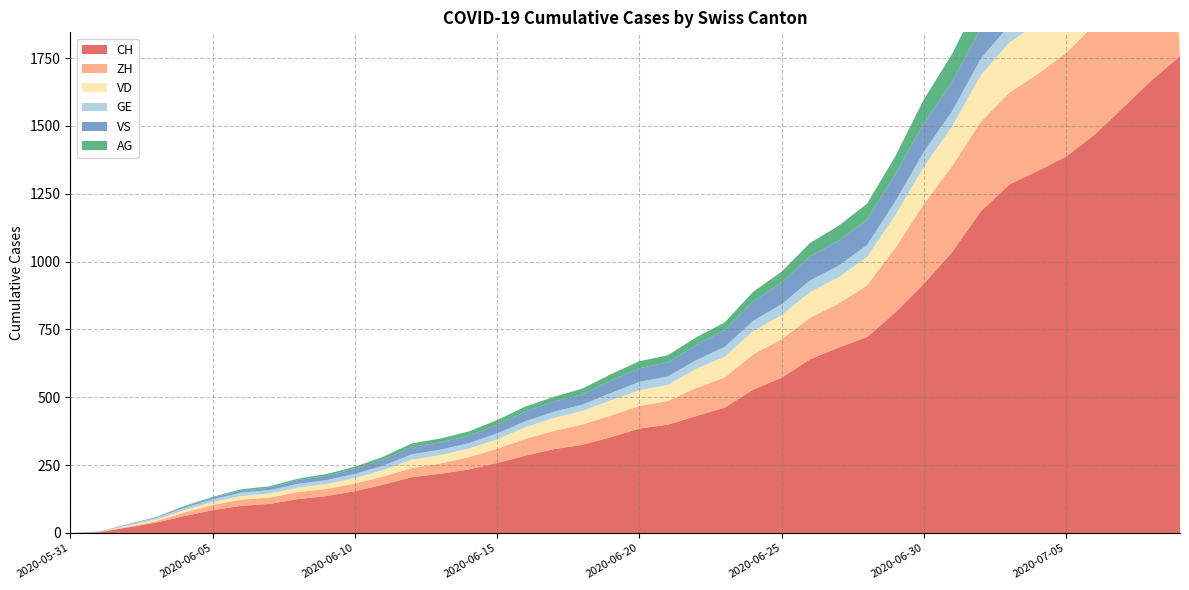

Reading left to right, what are all the values shown in this chart?

CH: 2020-05-31=0	2020-06-01=3	2020-06-02=20	2020-06-03=38	2020-06-04=62	2020-06-05=84	2020-06-06=100	2020-06-07=107	2020-06-08=125	2020-06-09=136	2020-06-10=154	2020-06-11=178	2020-06-12=206	2020-06-13=218	2020-06-14=234	2020-06-15=258	2020-06-16=285	2020-06-17=309	2020-06-18=325	2020-06-19=353	2020-06-20=385	2020-06-21=399	2020-06-22=431	2020-06-23=462	2020-06-24=528	2020-06-25=572	2020-06-26=640	2020-06-27=683	2020-06-28=722	2020-06-29=813	2020-06-30=918	2020-07-01=1036	2020-07-02=1185	2020-07-03=1284	2020-07-04=1334	2020-07-05=1387	2020-07-06=1468	2020-07-07=1567	2020-07-08=1668	2020-07-09=1757
ZH: 2020-05-31=0	2020-06-01=0	2020-06-02=2	2020-06-03=5	2020-06-04=13	2020-06-05=19	2020-06-06=23	2020-06-07=23	2020-06-08=26	2020-06-09=26	2020-06-10=28	2020-06-11=30	2020-06-12=33	2020-06-13=38	2020-06-14=45	2020-06-15=52	2020-06-16=62	2020-06-17=67	2020-06-18=75	2020-06-19=80	2020-06-20=83	2020-06-21=87	2020-06-22=103	2020-06-23=111	2020-06-24=130	2020-06-25=142	2020-06-26=153	2020-06-27=162	2020-06-28=190	2020-06-29=238	2020-06-30=294	2020-07-01=317	2020-07-02=330	2020-07-03=338	2020-07-04=357	2020-07-05=382	2020-07-06=405	2020-07-07=424	2020-07-08=1757	2020-07-09=0
VD: 2020-05-31=0	2020-06-01=0	2020-06-02=4	2020-06-03=6	2020-06-04=9	2020-06-05=11	2020-06-06=13	2020-06-07=15	2020-06-08=16	2020-06-09=19	2020-06-10=20	2020-06-11=24	2020-06-12=31	2020-06-13=31	2020-06-14=32	2020-06-15=35	2020-06-16=43	2020-06-17=48	2020-06-18=50	2020-06-19=56	2020-06-20=58	2020-06-21=60	2020-06-22=71	2020-06-23=77	2020-06-24=86	2020-06-25=89	2020-06-26=95	2020-06-27=97	2020-06-28=105	2020-06-29=121	2020-06-30=138	2020-07-01=147	2020-07-02=172	2020-07-03=185	2020-07-04=188	2020-07-05=195	2020-07-06=208	2020-07-07=224	2020-07-08=240	2020-07-09=252
GE: 2020-05-31=0	2020-06-01=1	2020-06-02=4	2020-06-03=6	2020-06-04=8	2020-06-05=10	2020-06-06=13	2020-06-07=13	2020-06-08=14	2020-06-09=14	2020-06-10=16	2020-06-11=16	2020-06-12=20	2020-06-13=20	2020-06-14=20	2020-06-15=22	2020-06-16=22	2020-06-17=23	2020-06-18=23	2020-06-19=27	2020-06-20=31	2020-06-21=31	2020-06-22=32	2020-06-23=36	2020-06-24=38	2020-06-25=40	2020-06-26=43	2020-06-27=43	2020-06-28=44	2020-06-29=51	2020-06-30=55	2020-07-01=56	2020-07-02=61	2020-07-03=63	2020-07-04=66	2020-07-05=68	2020-07-06=75	2020-07-07=79	2020-07-08=83	2020-07-09=91
VS: 2020-05-31=0	2020-06-01=1	2020-06-02=2	2020-06-03=2	2020-06-04=4	2020-06-05=6	2020-06-06=7	2020-06-07=9	2020-06-08=14	2020-06-09=15	2020-06-10=19	2020-06-11=23	2020-06-12=27	2020-06-13=27	2020-06-14=27	2020-06-15=32	2020-06-16=36	2020-06-17=37	2020-06-18=38	2020-06-19=46	2020-06-20=50	2020-06-21=52	2020-06-22=56	2020-06-23=62	2020-06-24=72	2020-06-25=80	2020-06-26=88	2020-06-27=92	2020-06-28=93	2020-06-29=101	2020-06-30=105	2020-07-01=108	2020-07-02=112	2020-07-03=116	2020-07-04=118	2020-07-05=120	2020-07-06=123	2020-07-07=126	2020-07-08=126	2020-07-09=128
AG: 2020-05-31=0	2020-06-01=0	2020-06-02=0	2020-06-03=1	2020-06-04=3	2020-06-05=3	2020-06-06=5	2020-06-07=5	2020-06-08=5	2020-06-09=7	2020-06-10=7	2020-06-11=10	2020-06-12=13	2020-06-13=14	2020-06-14=16	2020-06-15=17	2020-06-16=18	2020-06-17=18	2020-06-18=21	2020-06-19=23	2020-06-20=26	2020-06-21=26	2020-06-22=28	2020-06-23=28	2020-06-24=35	2020-06-25=40	2020-06-26=50	2020-06-27=55	2020-06-28=59	2020-06-29=65	2020-06-30=88	2020-07-01=103	2020-07-02=116	2020-07-03=120	2020-07-04=123	2020-07-05=125	2020-07-06=132	2020-07-07=140	2020-07-08=147	2020-07-09=153